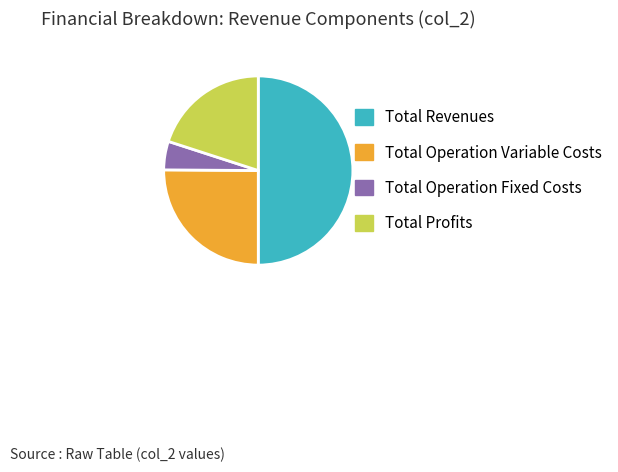

Which category has the biggest portion of the pie?

Total Revenues